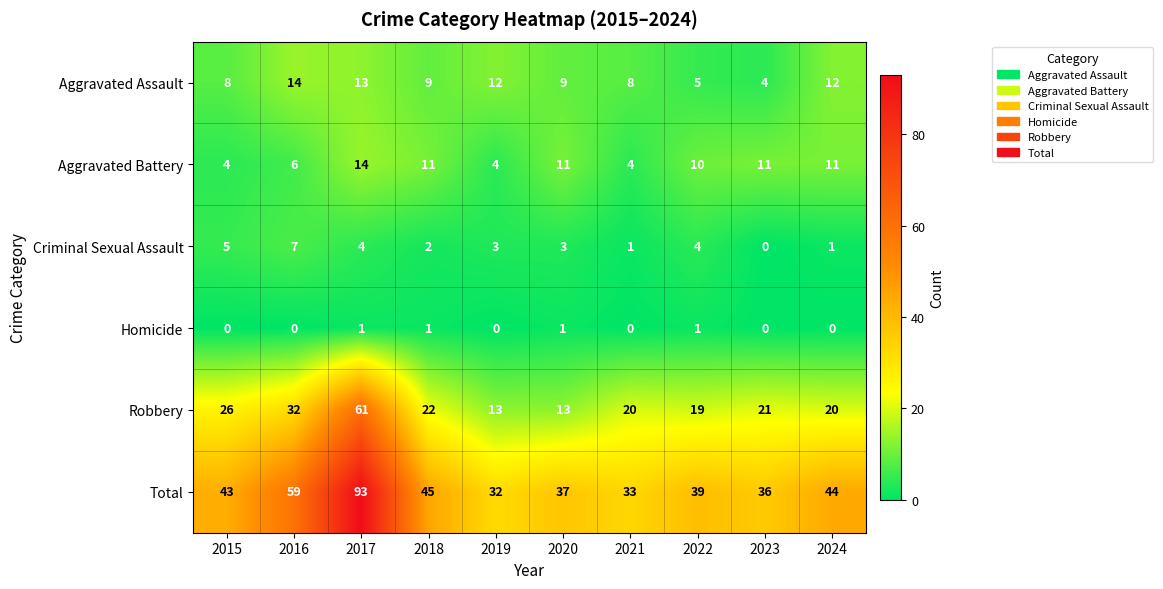

The Aggravated Battery series shows 10 at 2022. True or false?

True